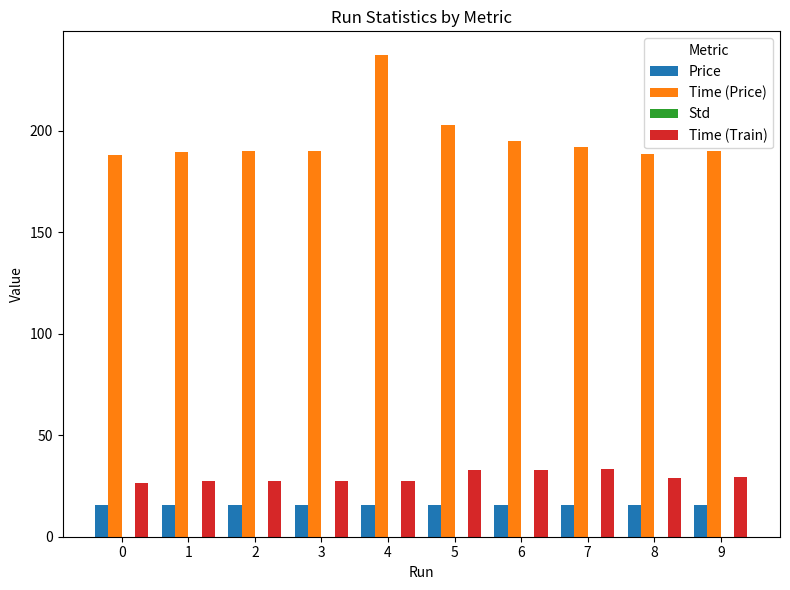

What is the total value across all series at 4?

280.1